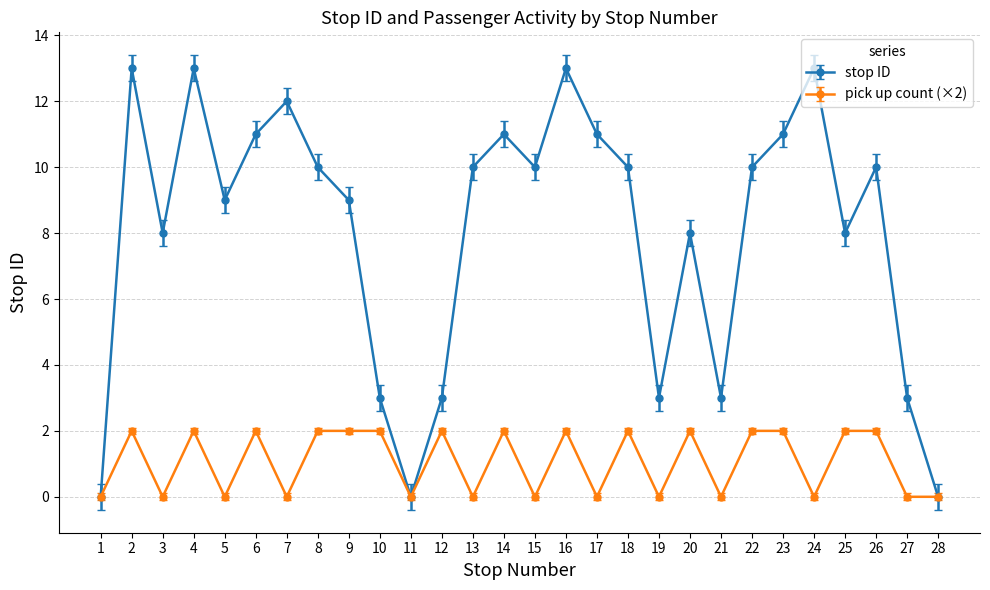

What is the highest value of the stop ID series?

13